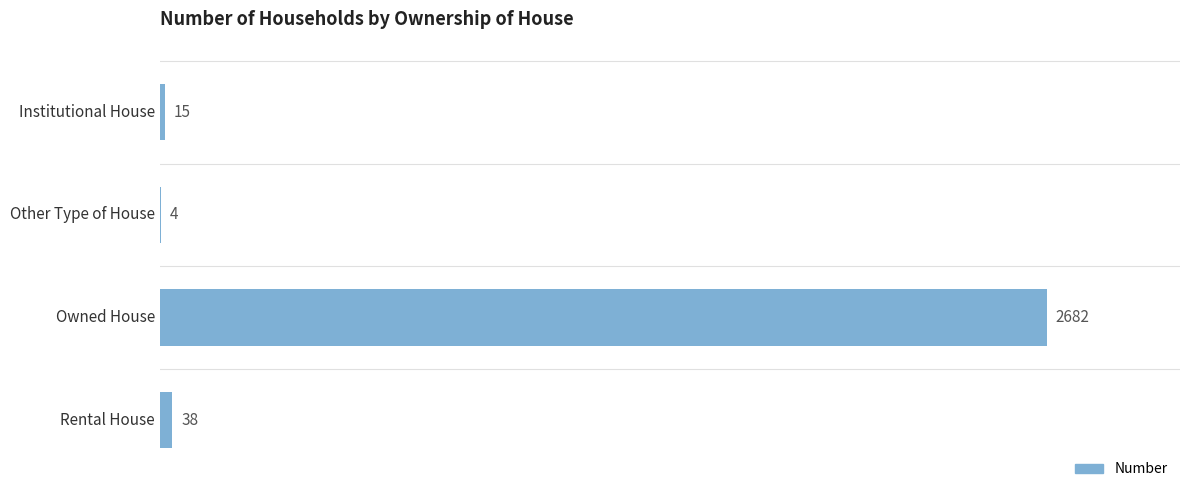

What is the sum of all values?

2739